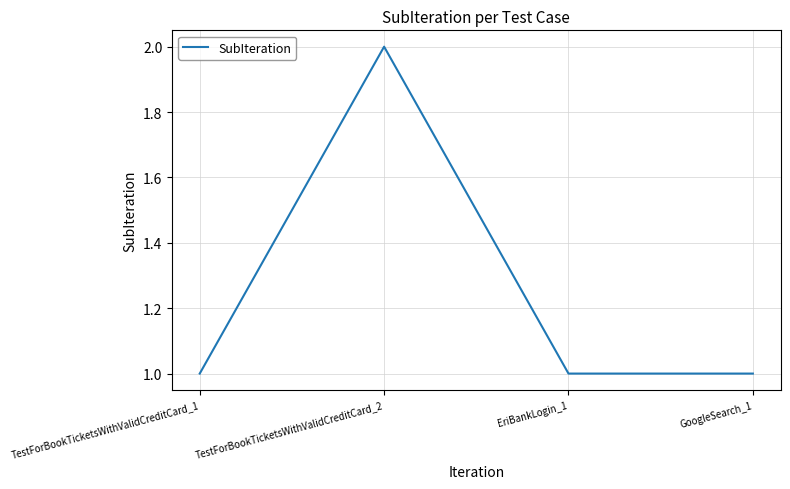

How many lines are shown in the chart?

1